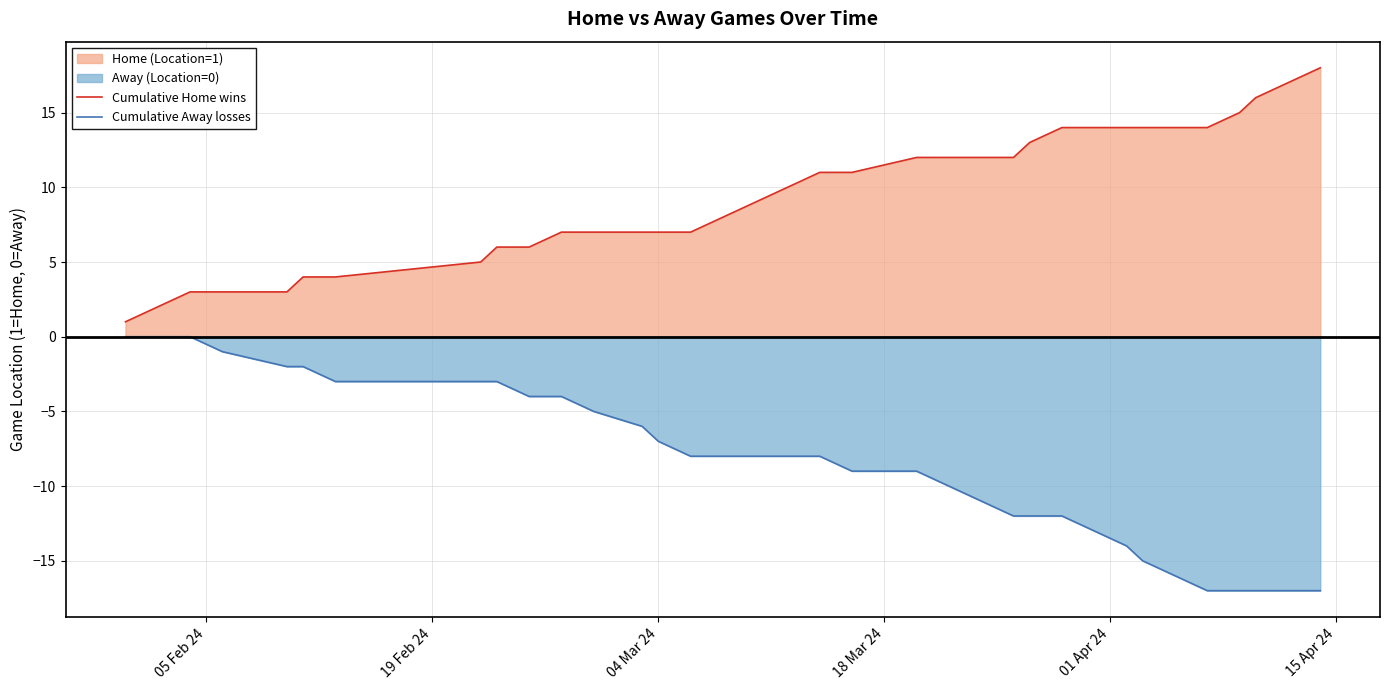

Count the number of categories in the chart.

35